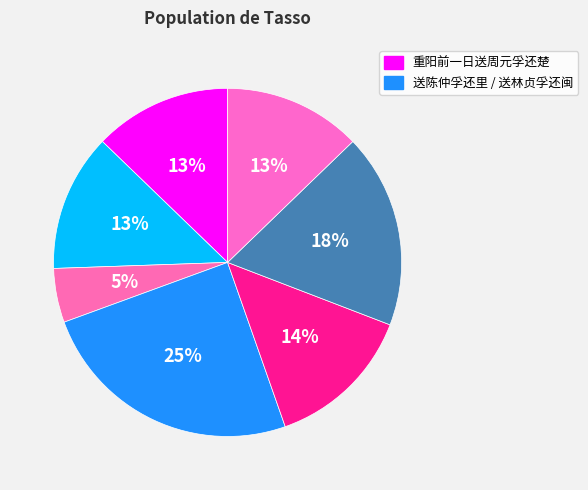

Is there any slice that represents more than half of the pie?

No